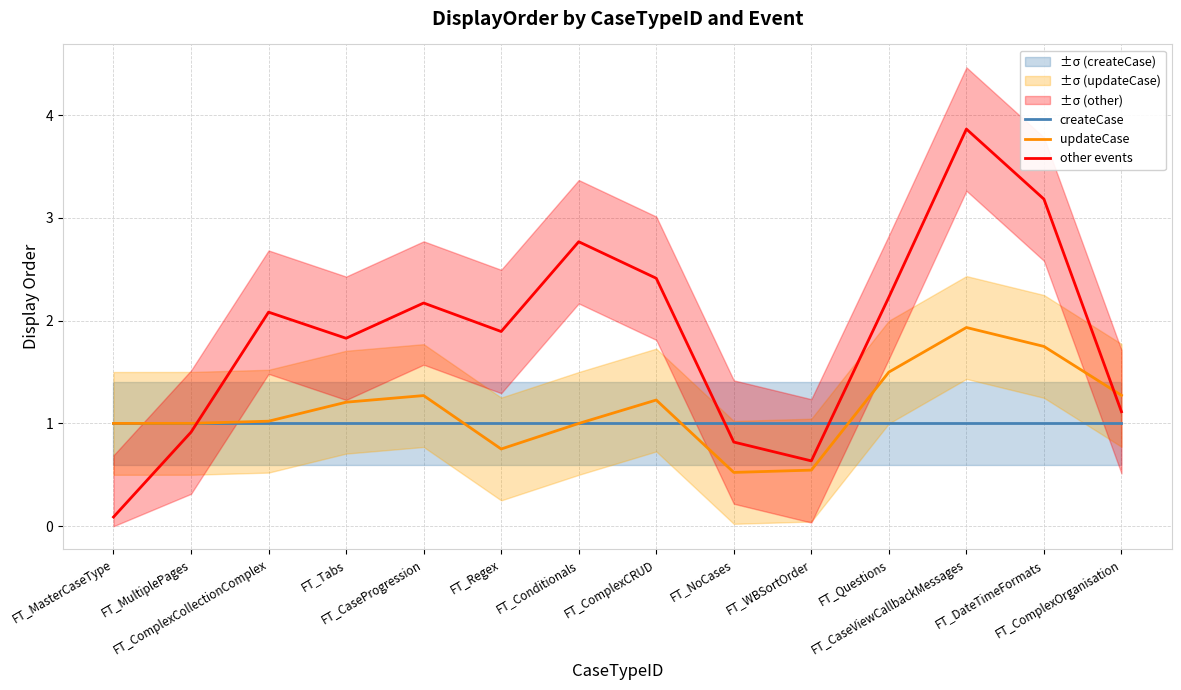

List the series in order of their peak value, lowest first.

createCase, updateCase, other events